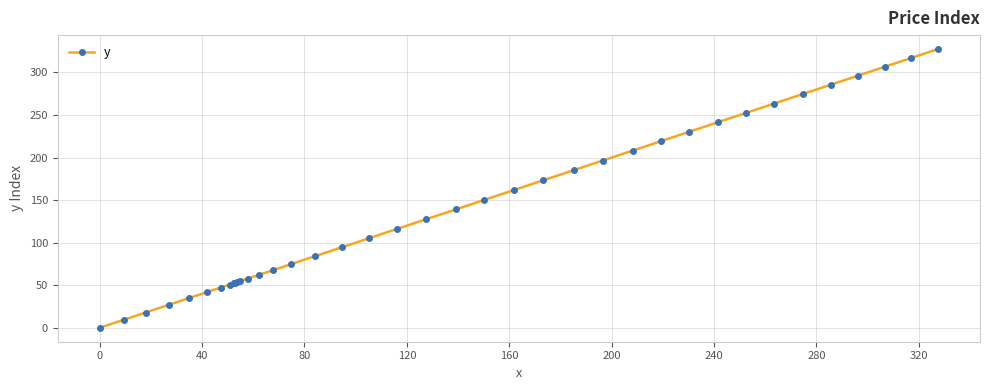

What is the value of the 6th point from the left?

41.8